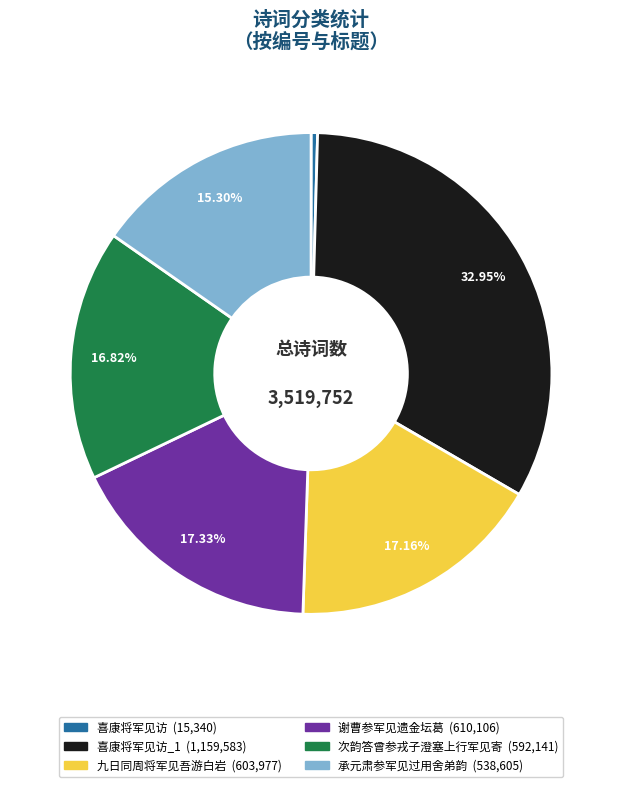

Is there any slice that represents more than half of the pie?

No